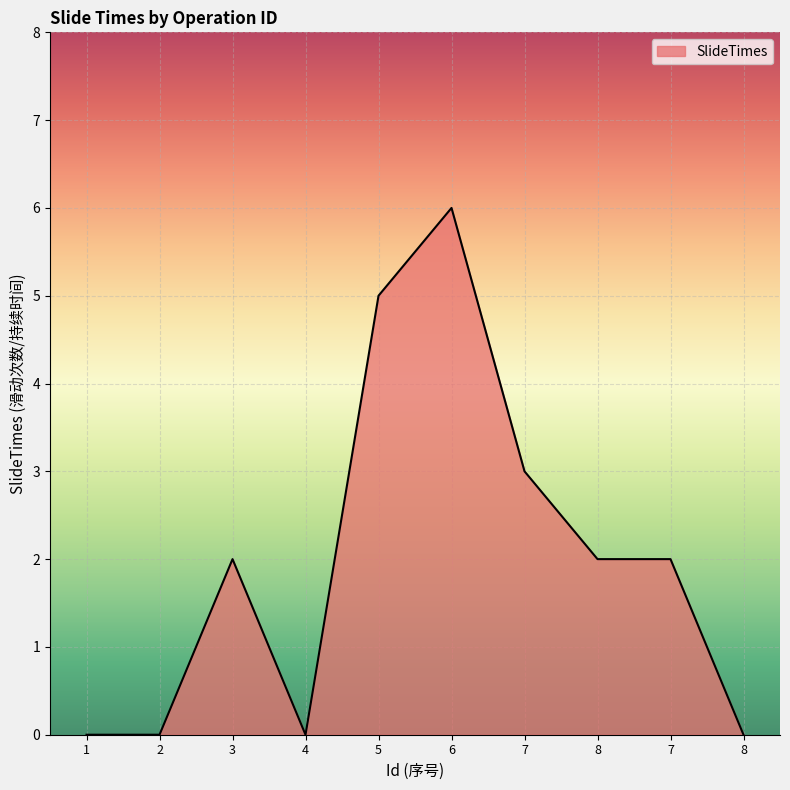

What is the difference between the maximum and minimum values?

6